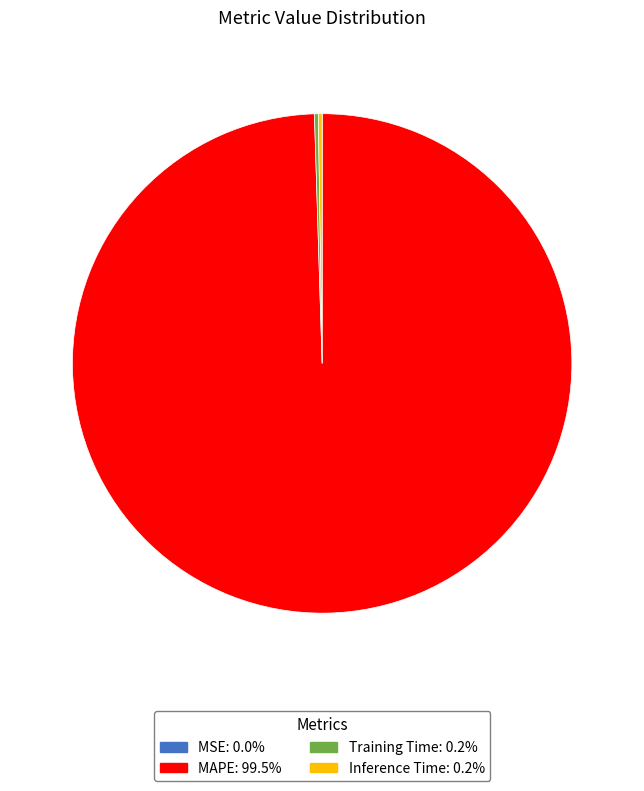

Which slice is the largest?

MAPE